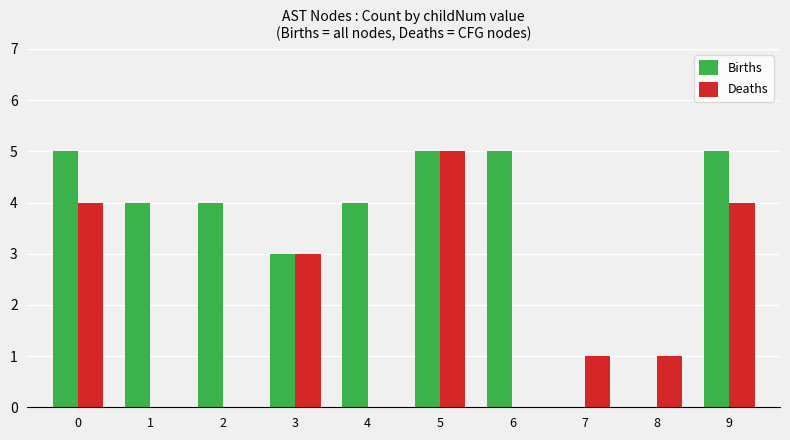

Between 3 and 9, which series saw the biggest shift?

Births